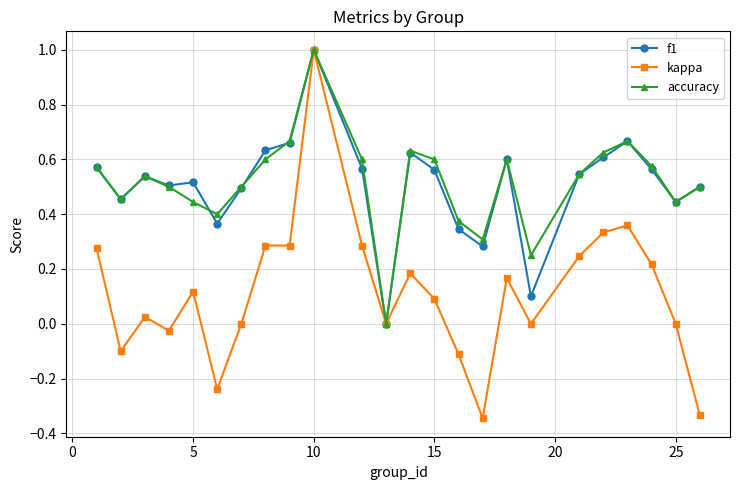

Which series has the widest spread of values?

kappa